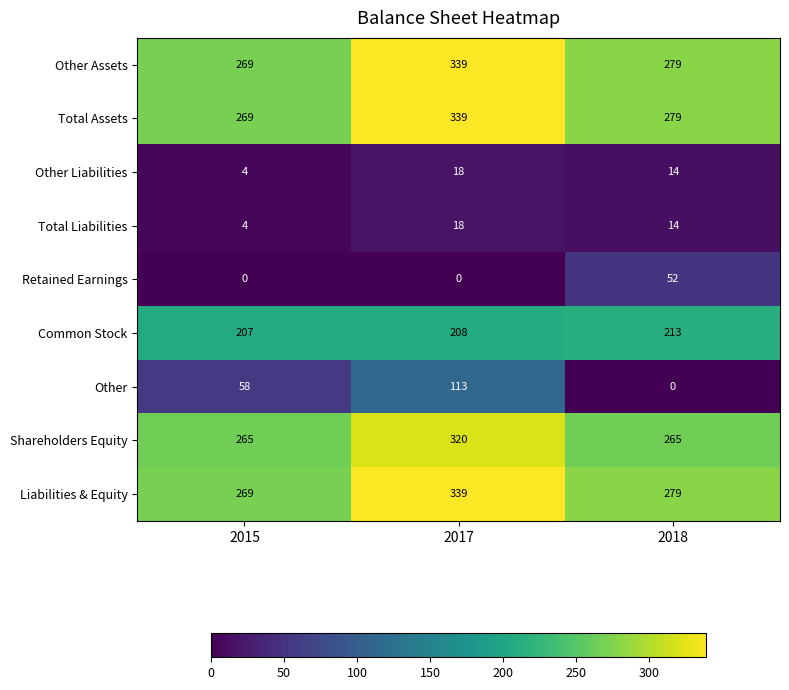

At how many categories does at least one series exceed 146?

3